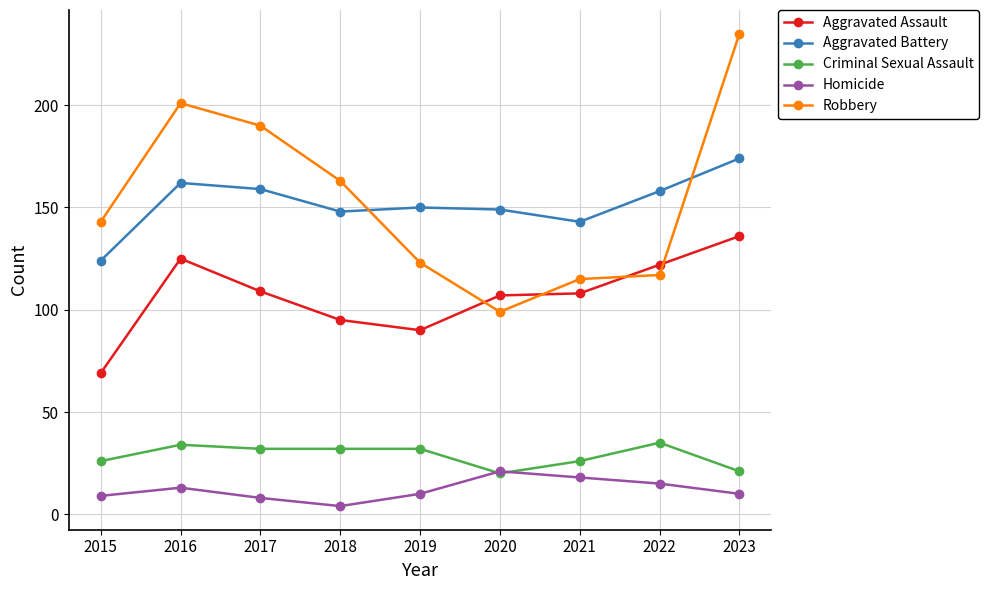

What is the approximate value of Aggravated Assault at 2020?

107